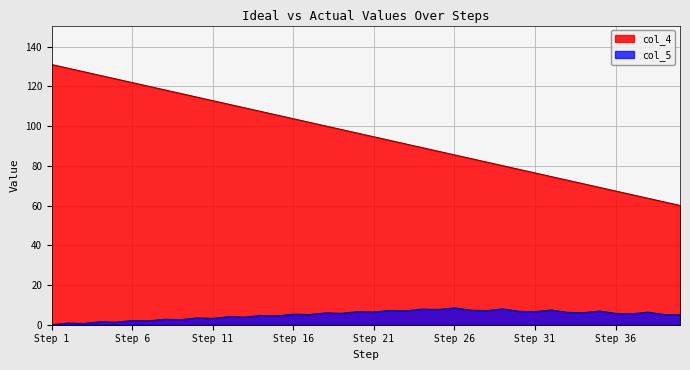

Which series has the largest total across all categories?

col_4